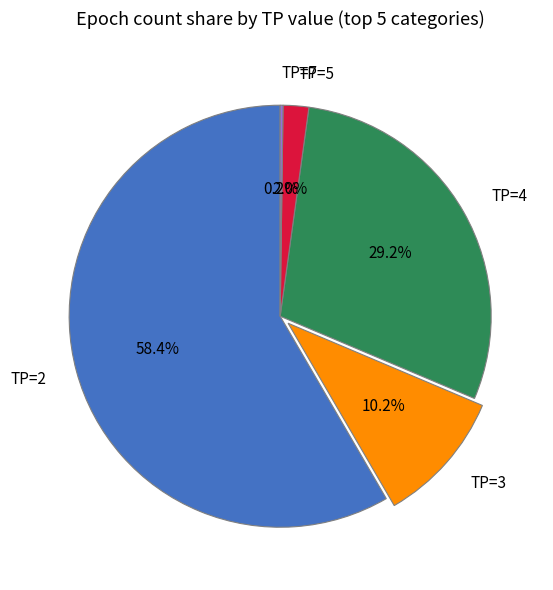

Approximately how many times larger is the value at TP=4 compared to TP=3?

2.9